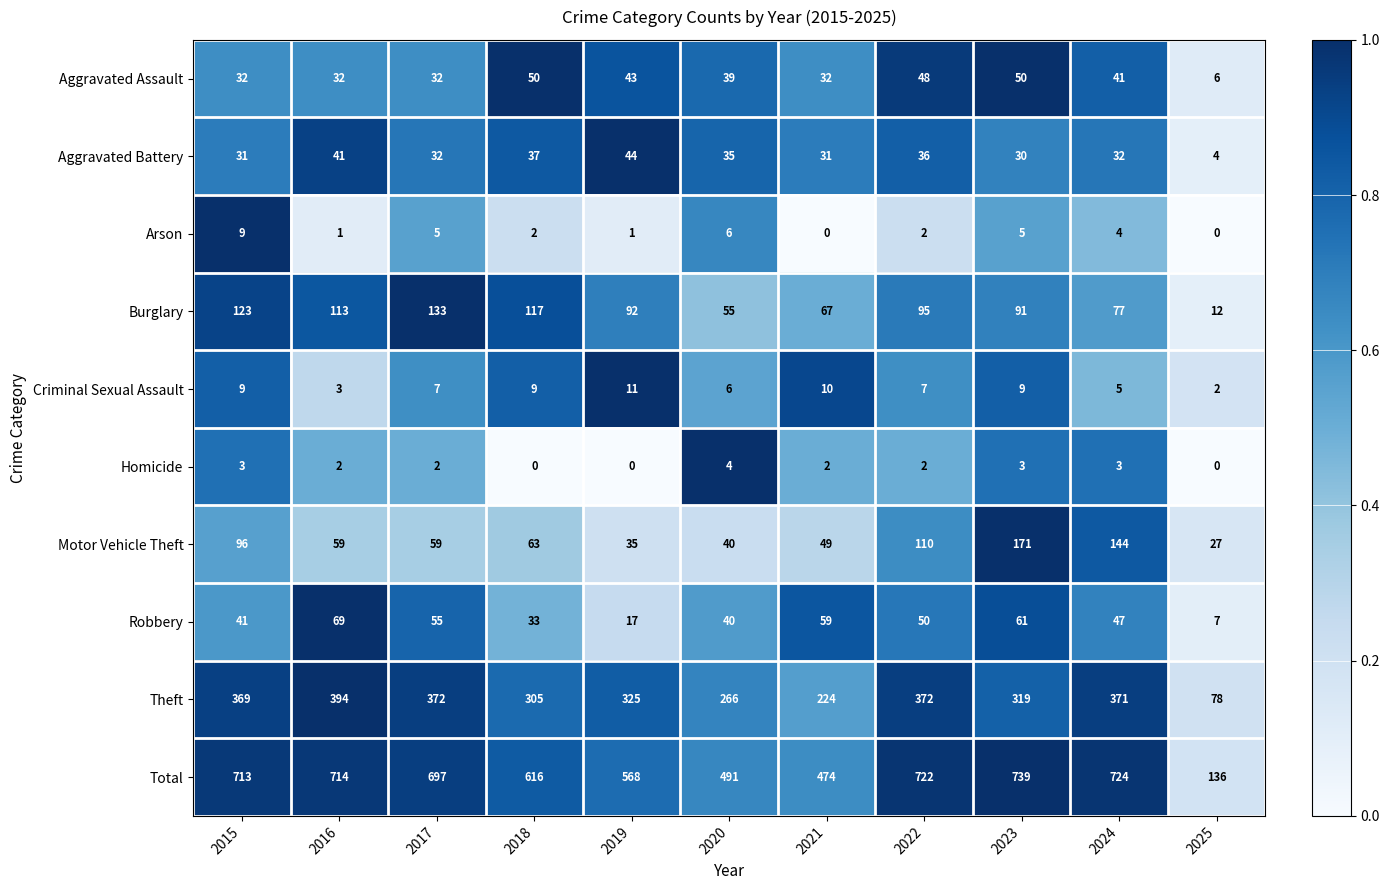

At which label is Aggravated Battery closest to 24?

2023